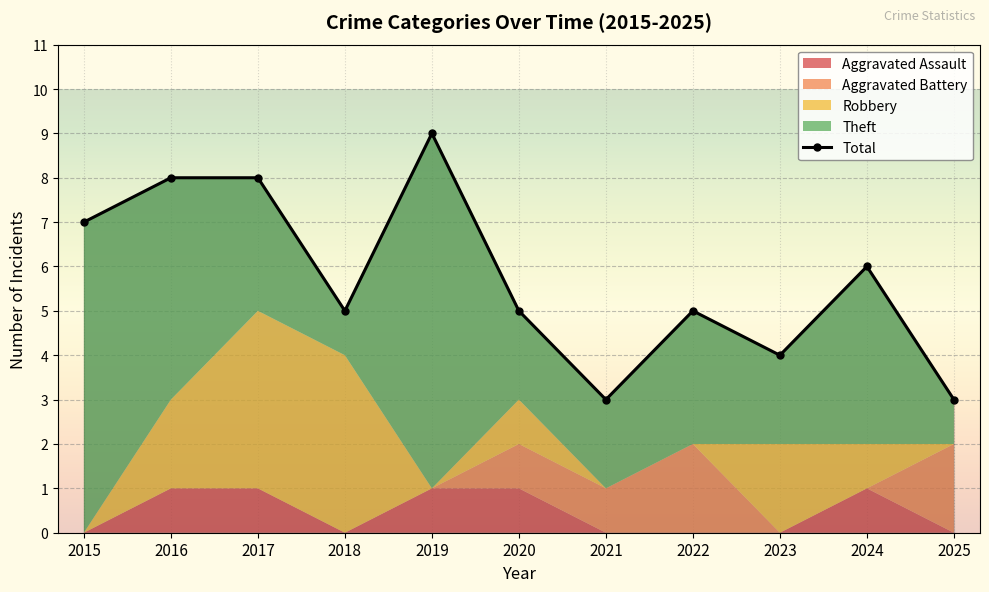

What is the change in value from 2017 to 2025?

-5